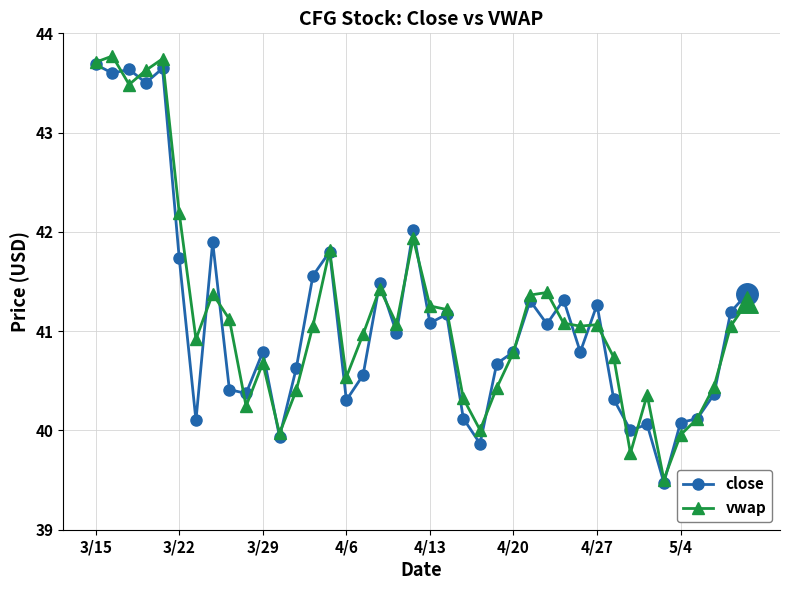

True or false: close has more than 1 points higher than both neighbors.

True